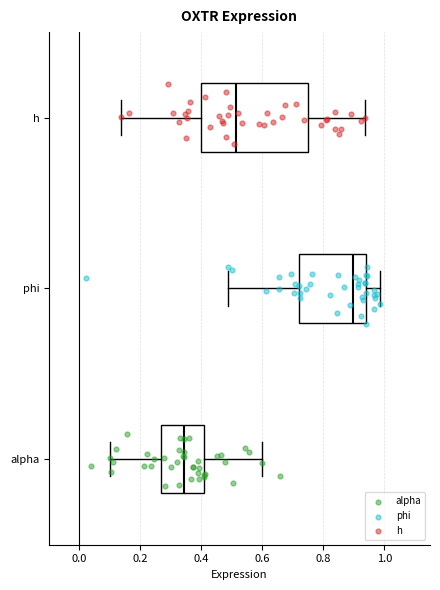

Which box has the furthest to the left median line?

alpha